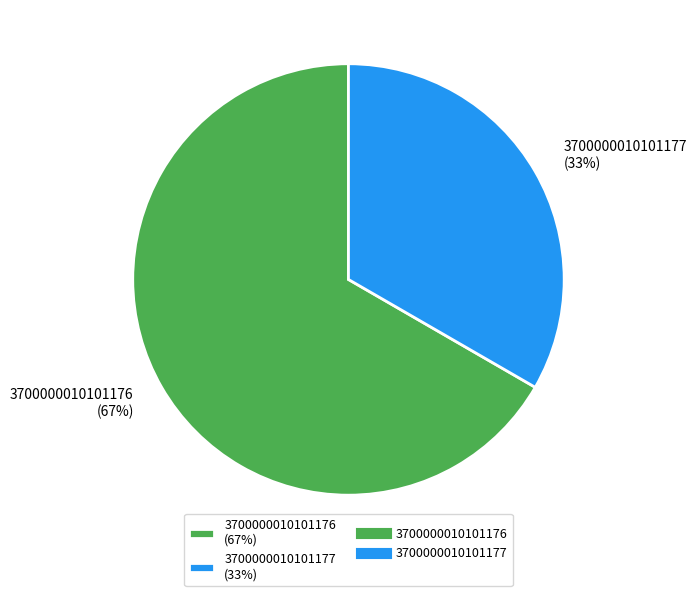

To the nearest percent, what portion does 3700000010101177 represent?

33%